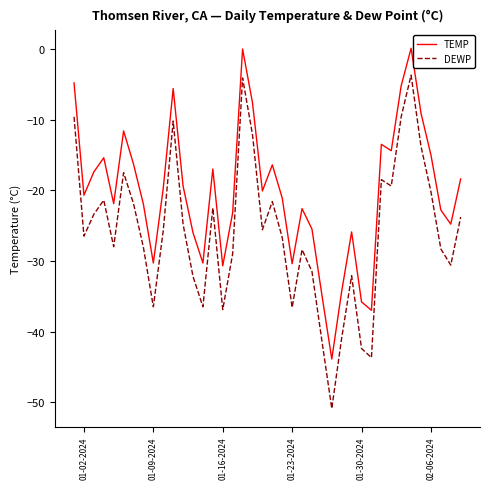

Rank the series by their average value, from lowest to highest.

DEWP, TEMP